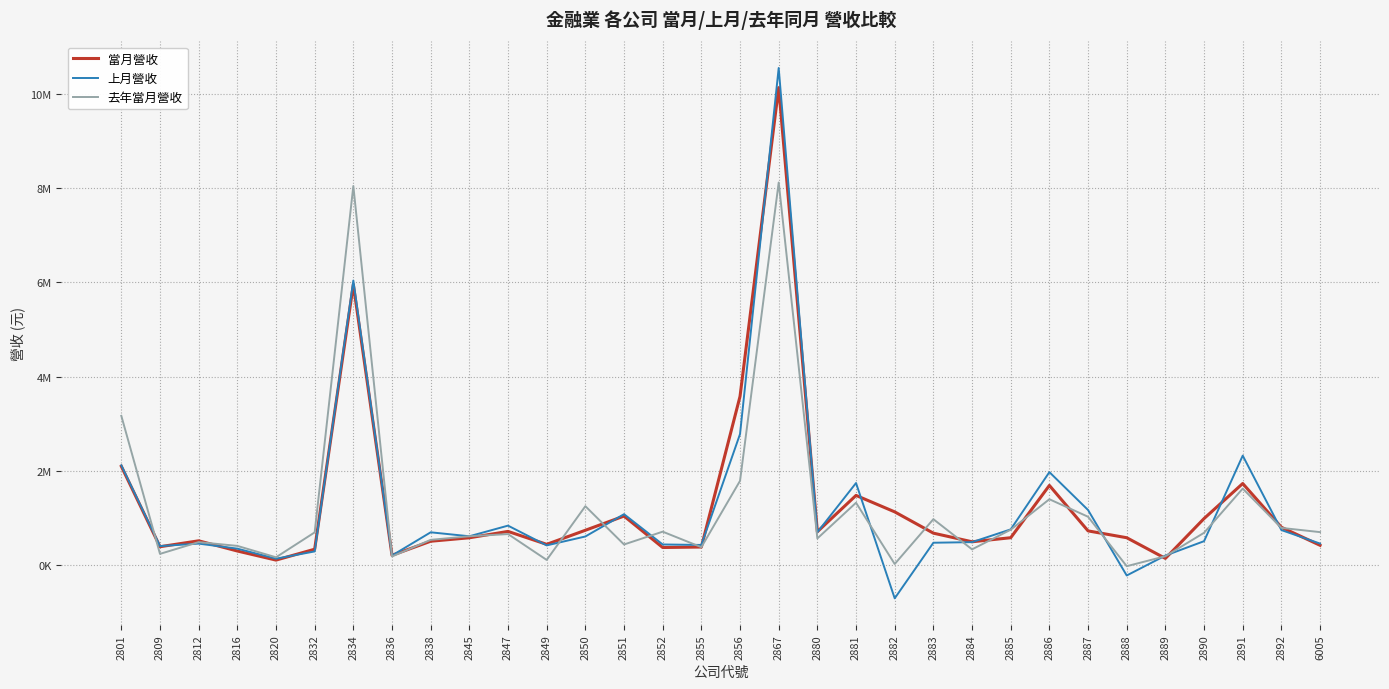

At which category is the sum across all series the highest?

2867